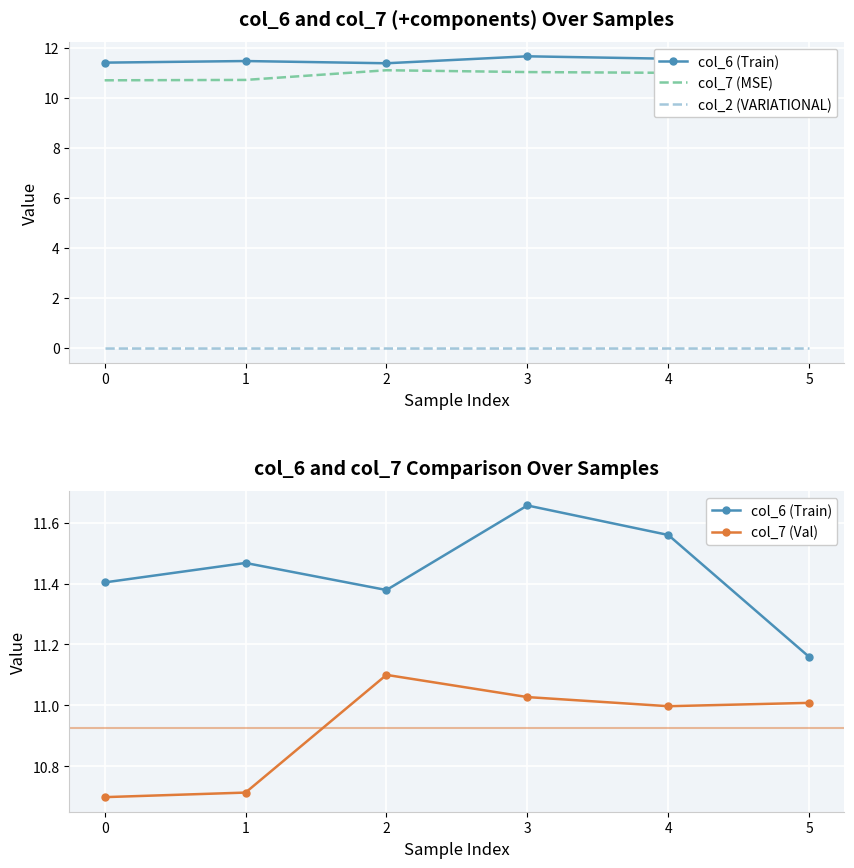

True or false: col_2 (VARIATIONAL) and col_7 (MSE) intersect in this chart.

False